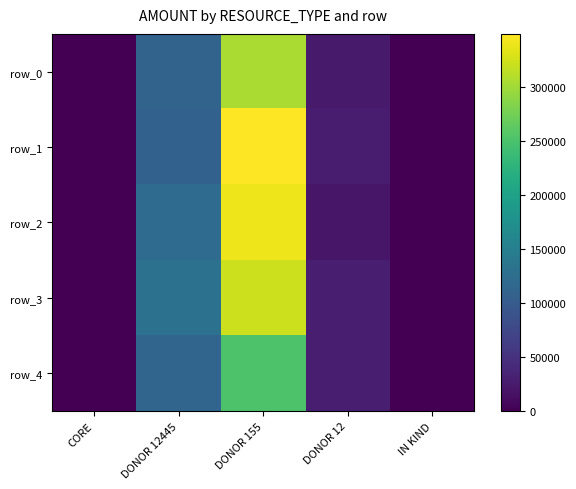

Which series has the largest total across all categories?

row_1